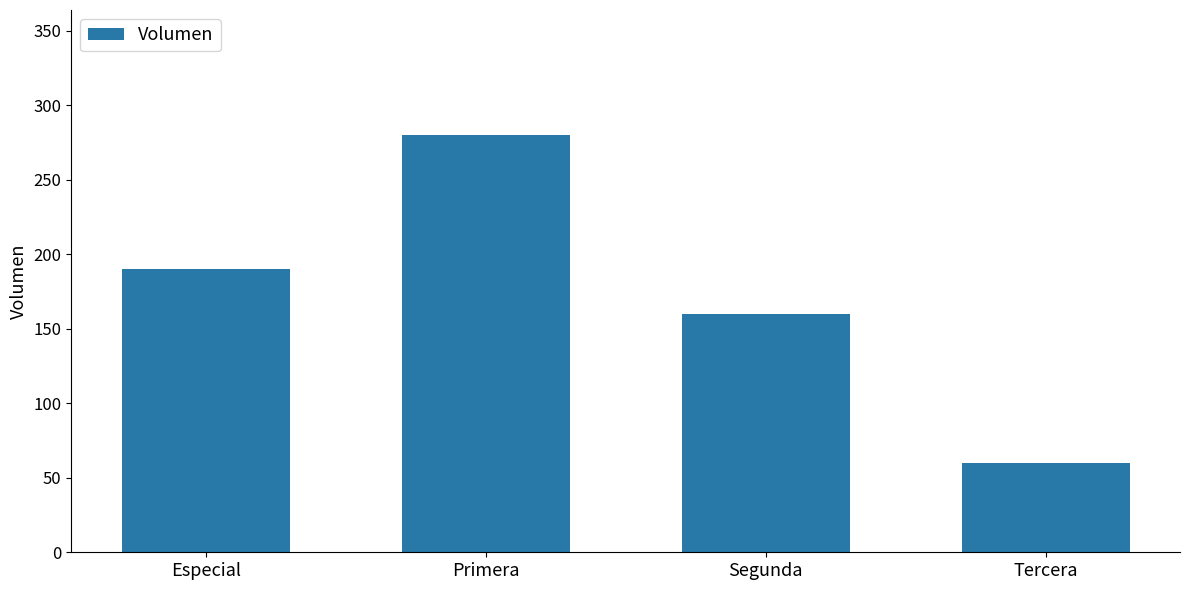

List the labels in order of value, smallest first.

Tercera, Segunda, Especial, Primera